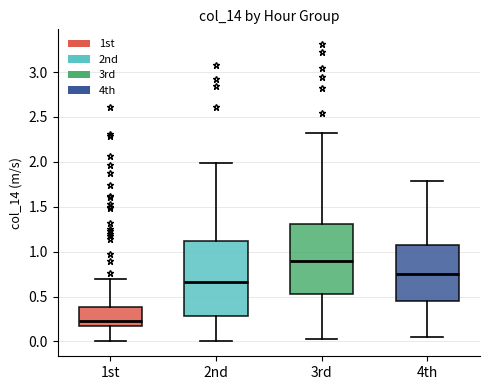

Reading left to right, transcribe this box plot: for each box, give where its median line is, the range the box spans, and where its two whiskers end, as read against the y-axis. The values are not printed on the chart, so give them approximately, as read against the axis.

1st: median 0.25, box 0.15 to 0.40, whiskers 0.00 to 0.70
2nd: median 0.65, box 0.30 to 1.10, whiskers 0.00 to 2.00
3rd: median 0.90, box 0.55 to 1.30, whiskers 0.05 to 2.30
4th: median 0.75, box 0.45 to 1.05, whiskers 0.05 to 1.80